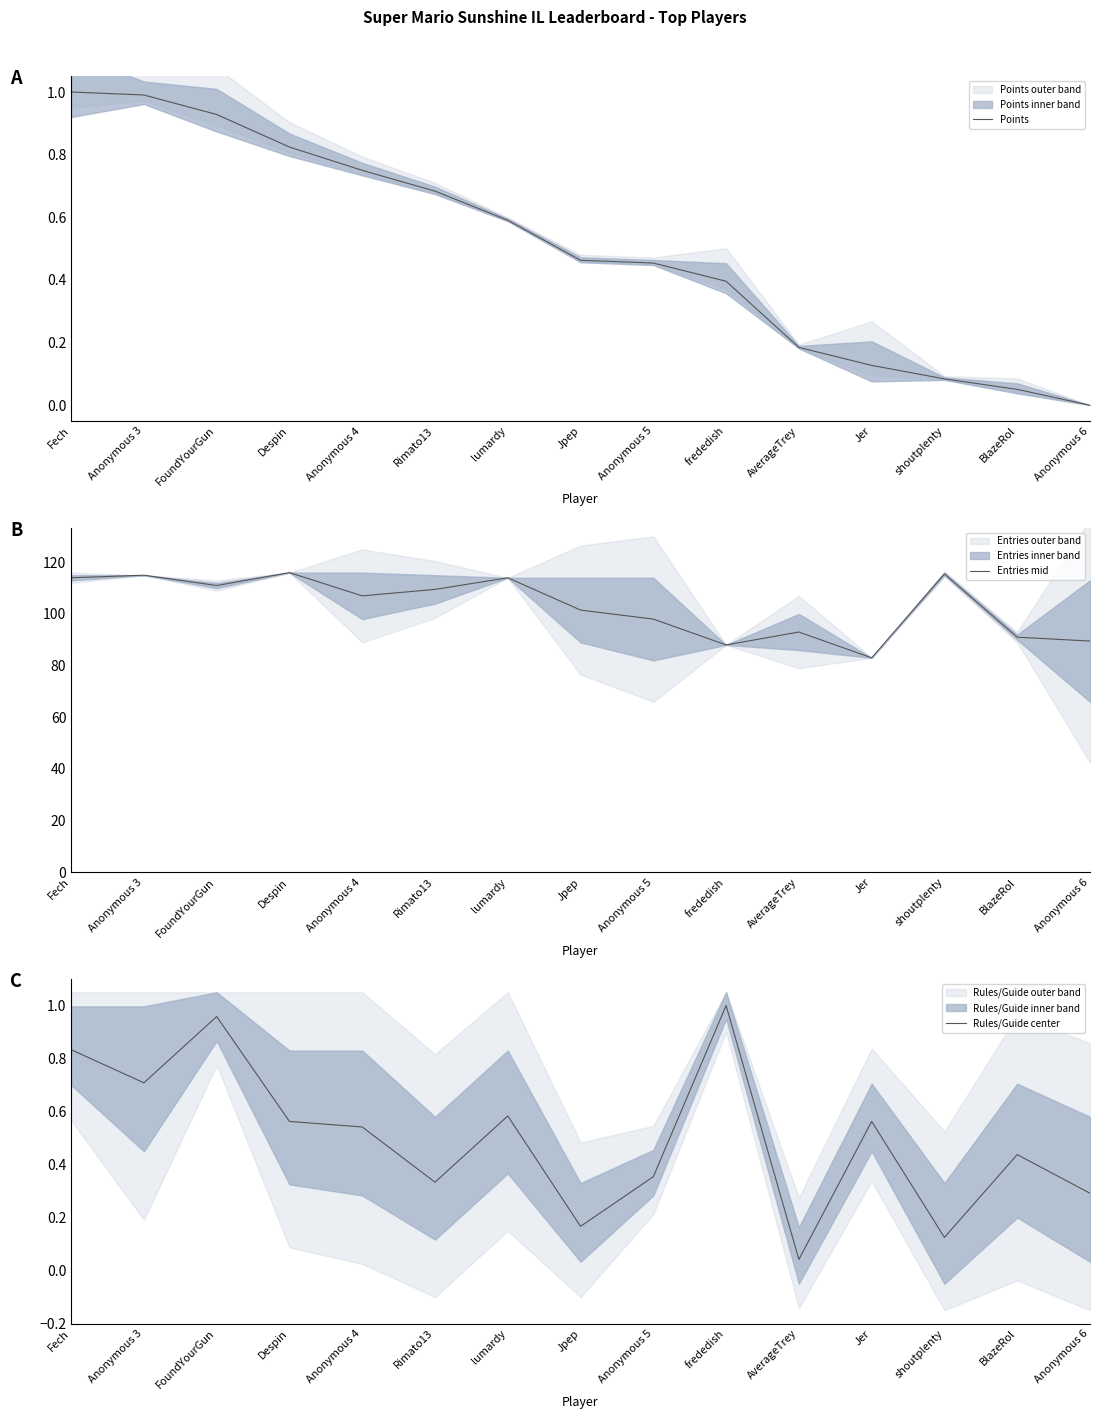

The value of Points at Jer is 0.1. True or false?

True